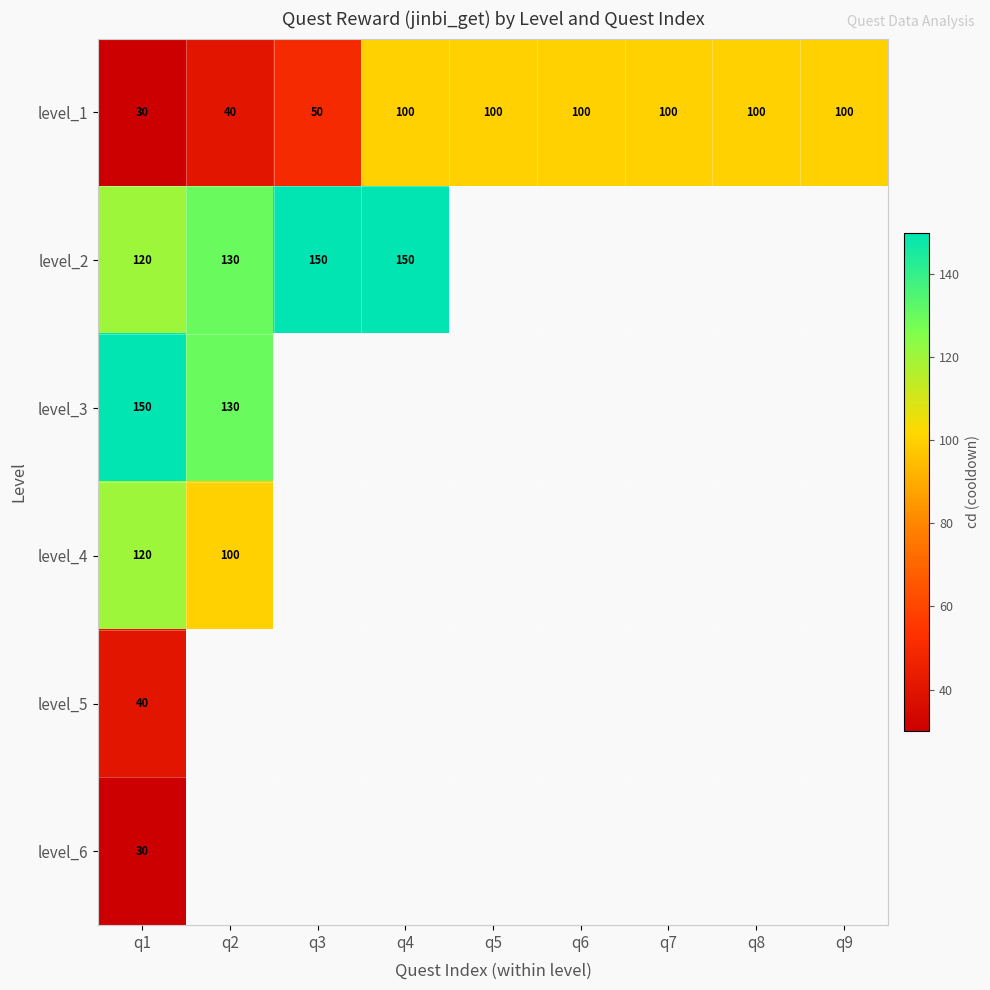

True or false: level_1 has a value of 100 at q4.

True